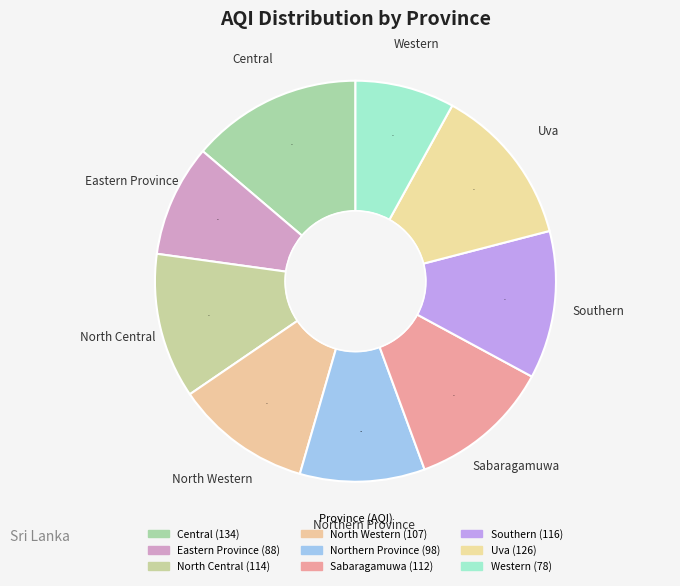

How many segments does this pie chart have?

9